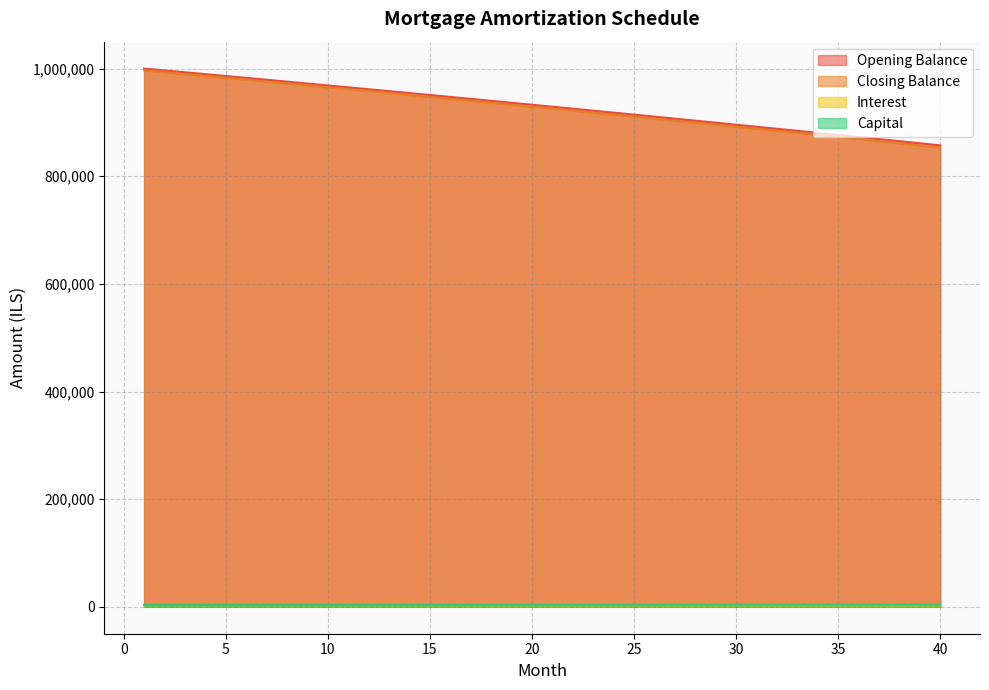

What is the average value of the interest series?

3100.6